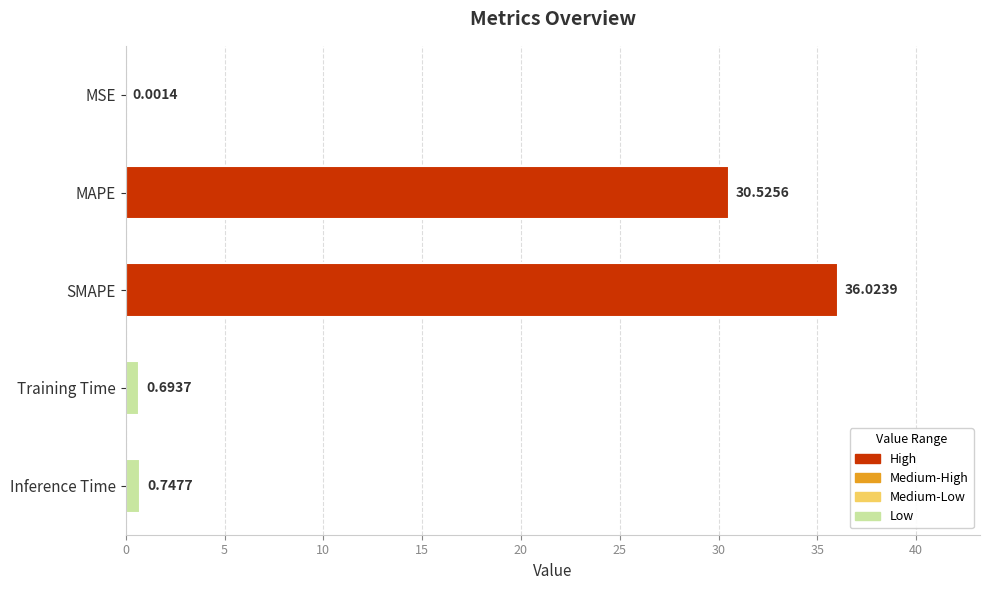

How many data points does each series have?

5